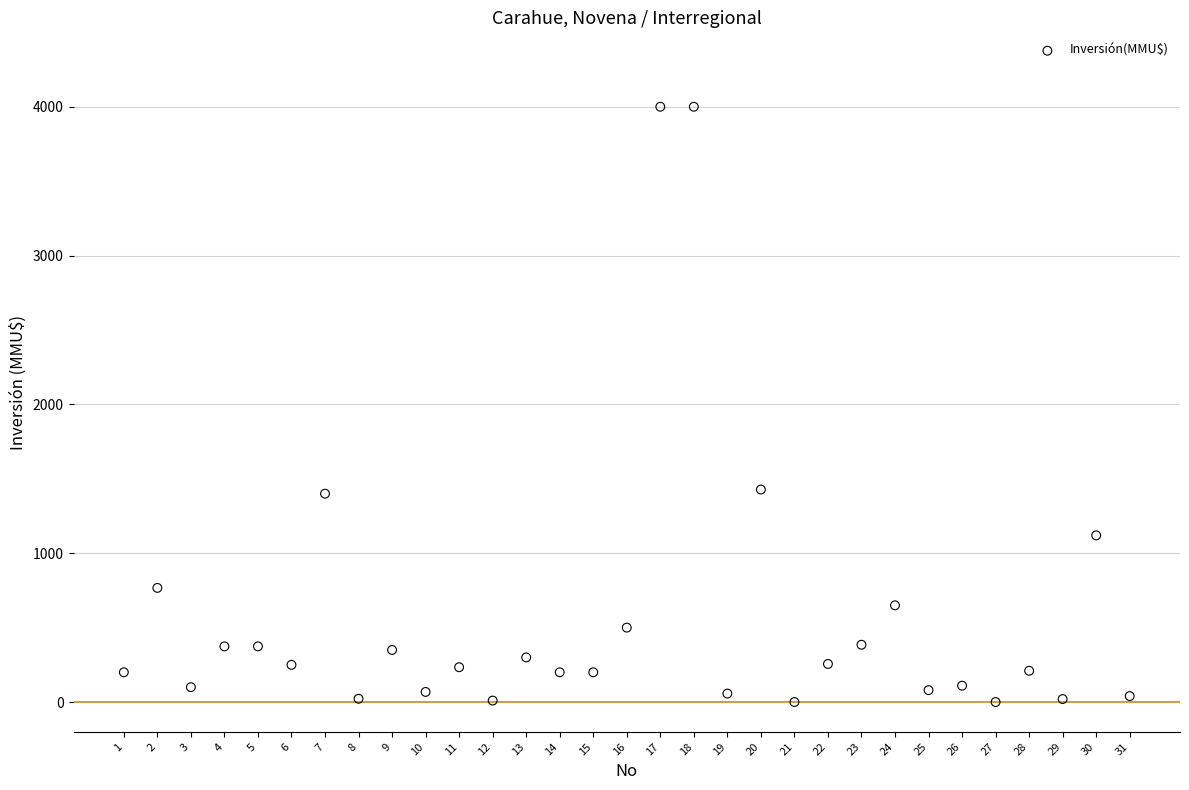

What is the range of Y values (max minus min)?

4000